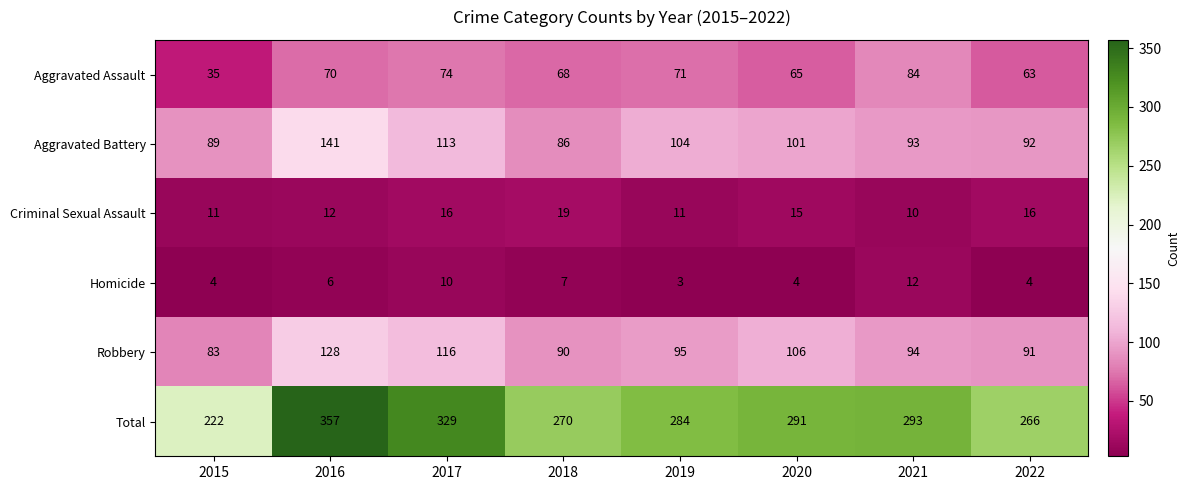

Which category has the highest value across all series?

2016